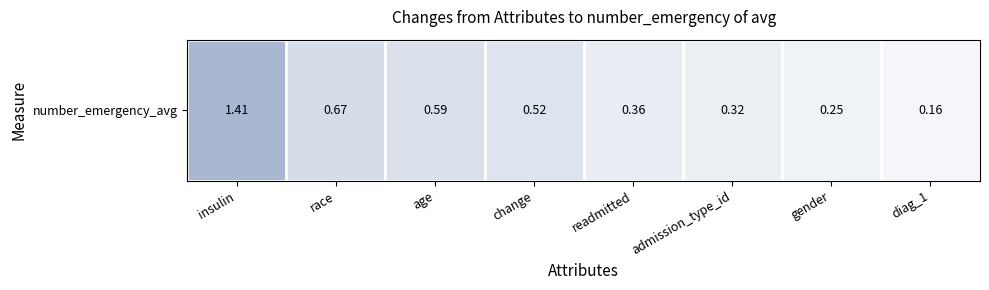

True or false: the data shows 0.6 at age.

True